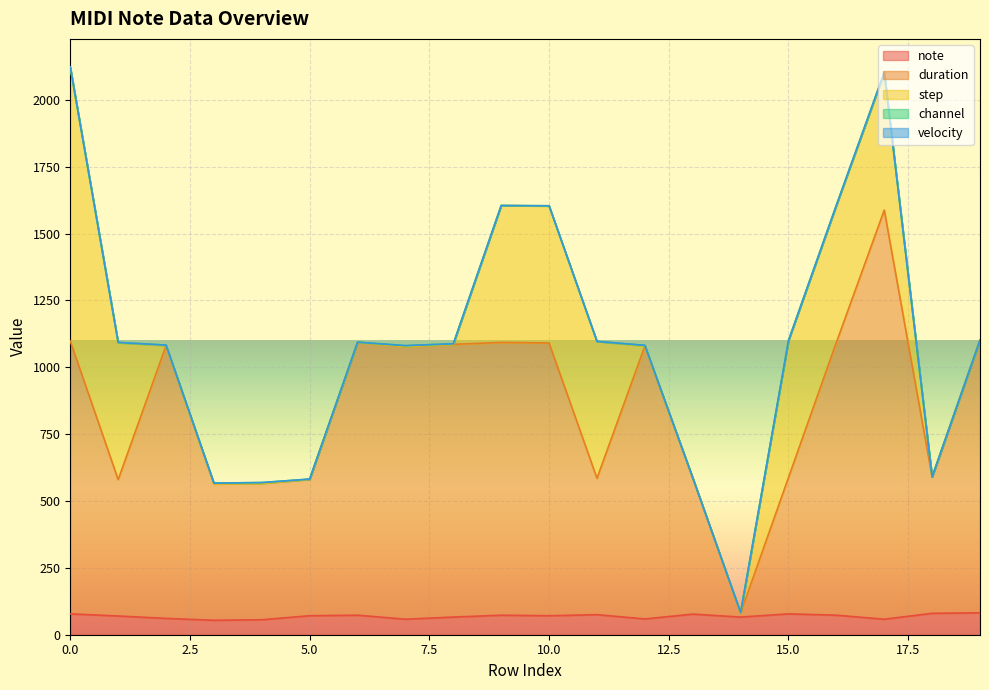

What is the difference between the maximum and minimum values in the duration series?

1515